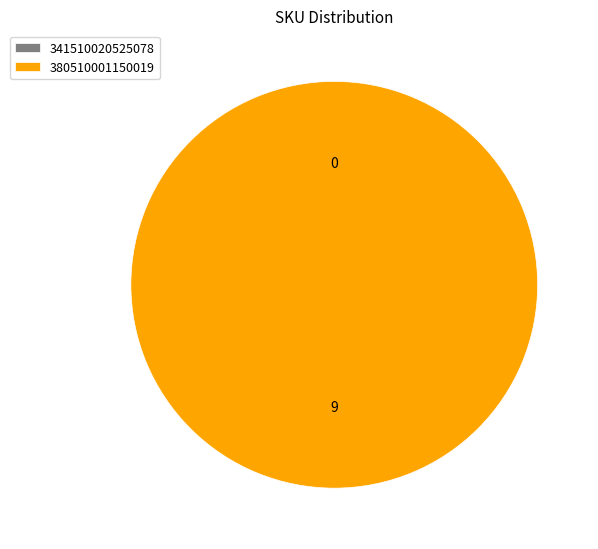

Is it true that 380510001150019 is 100% of the pie?

True